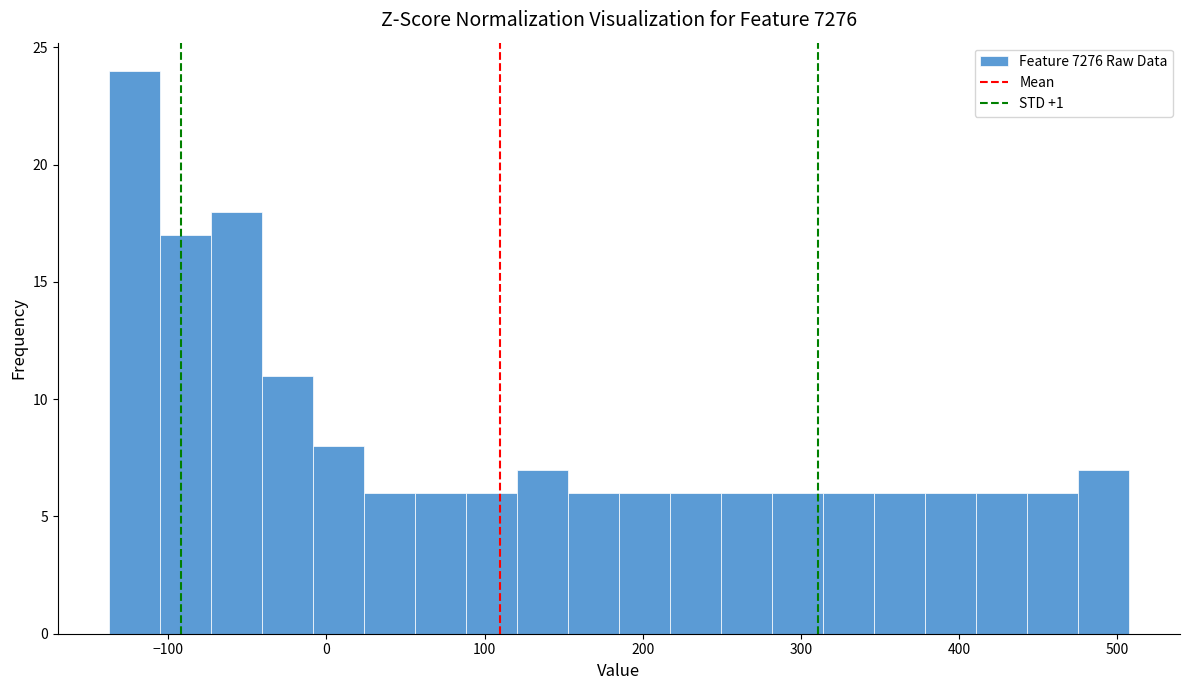

Read against the x-axis, roughly where is the centre of the tallest bar?

-120